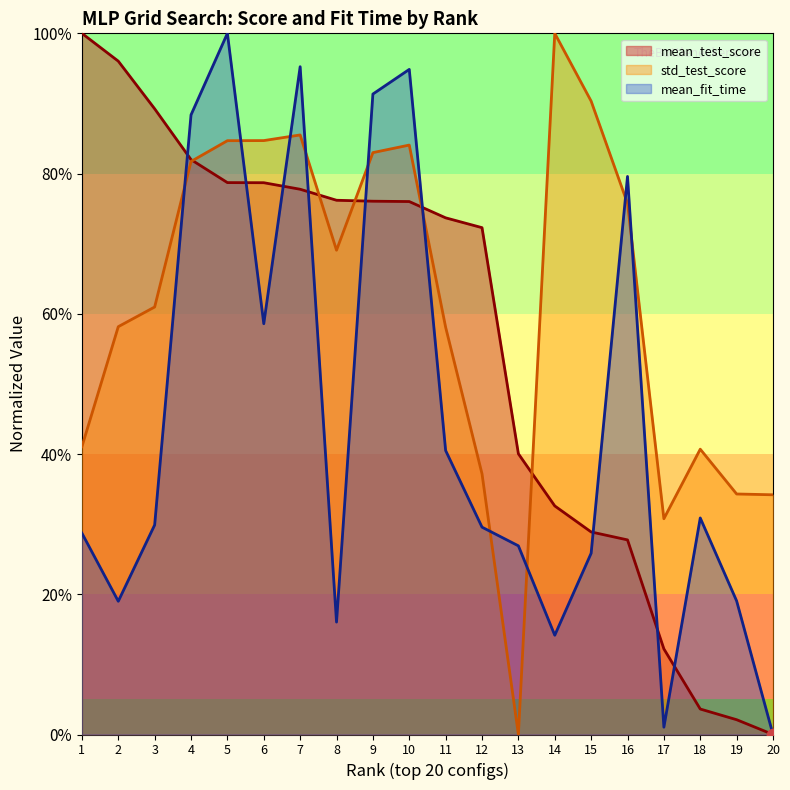

Which series has the largest total across all categories?

std_test_score